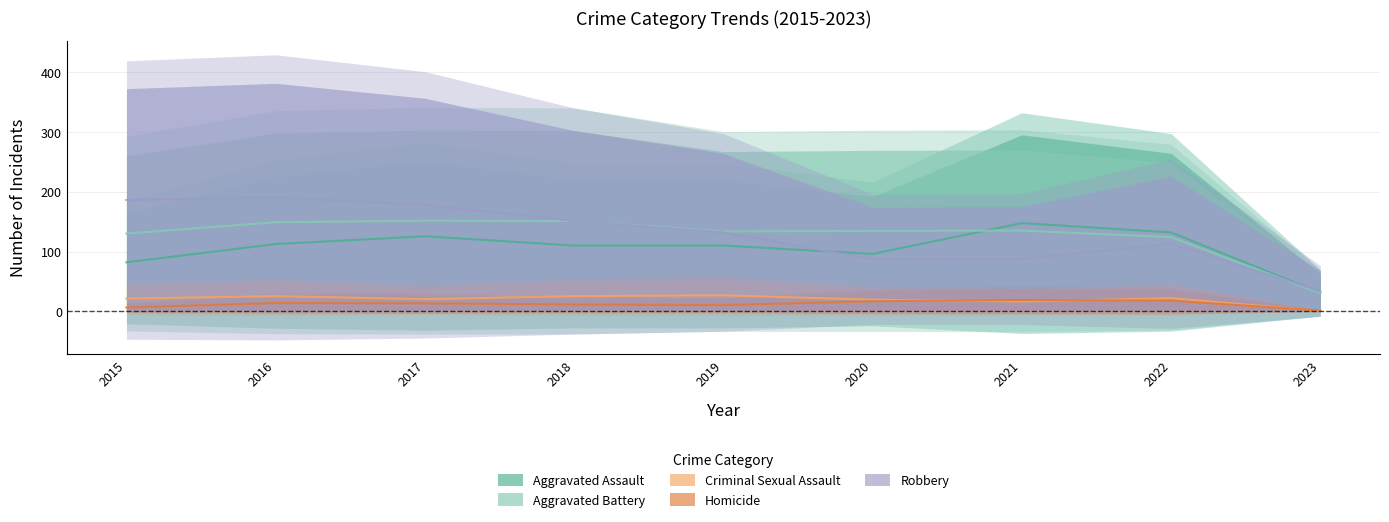

Reading left to right, list all the values displayed in this chart.

Aggravated Assault: 2015=82.0	2016=112.5	2017=125.5	2018=110.0	2019=110.0	2020=96.0	2021=147.5	2022=132.0	2023=31.0
Aggravated Battery: 2015=130.0	2016=149.0	2017=151.5	2018=151.0	2019=133.5	2020=134.5	2021=135.0	2022=124.0	2023=30.5
Criminal Sexual Assault: 2015=21.5	2016=25.5	2017=20.5	2018=25.5	2019=27.0	2020=19.5	2021=16.5	2022=22.0	2023=1.0
Homicide: 2015=6.5	2016=14.0	2017=13.5	2018=11.5	2019=10.5	2020=17.0	2021=19.0	2022=18.0	2023=1.5
Robbery: 2015=186.0	2016=190.5	2017=178.0	2018=151.0	2019=132.0	2020=87.0	2021=87.5	2022=113.0	2023=34.0